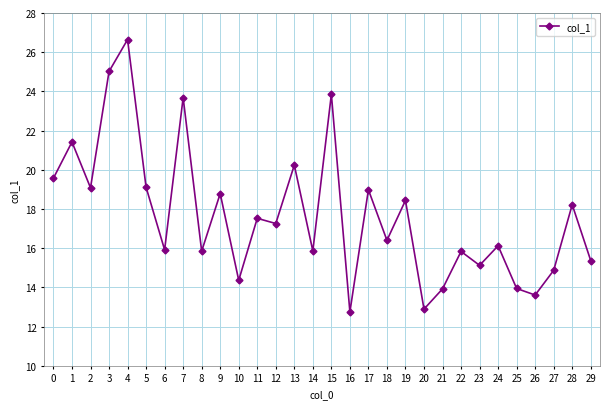

Is it true that the value at 18 is 16.4?

True